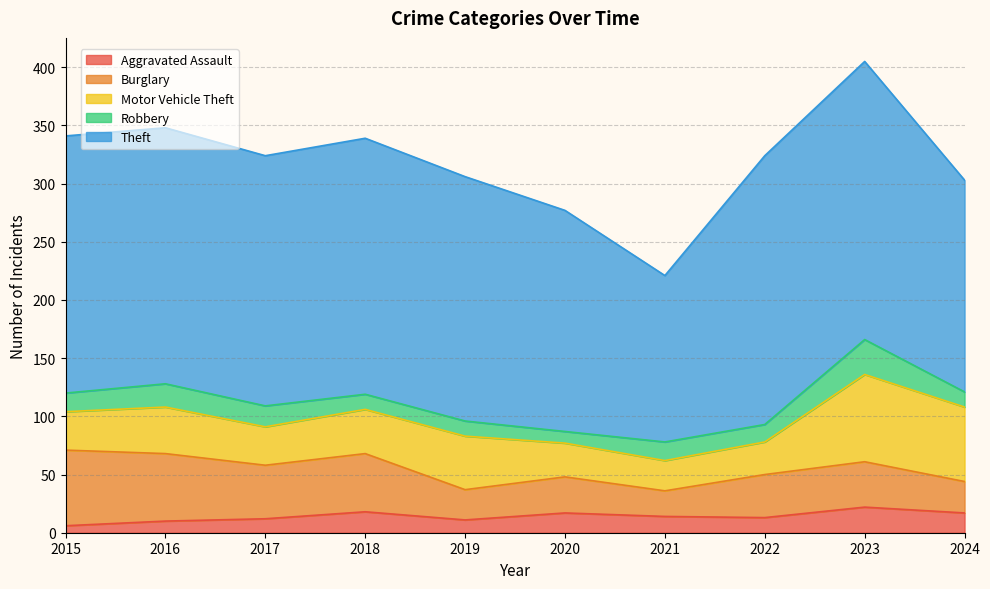

True or false: Burglary has a value of 25 at 2018.

False